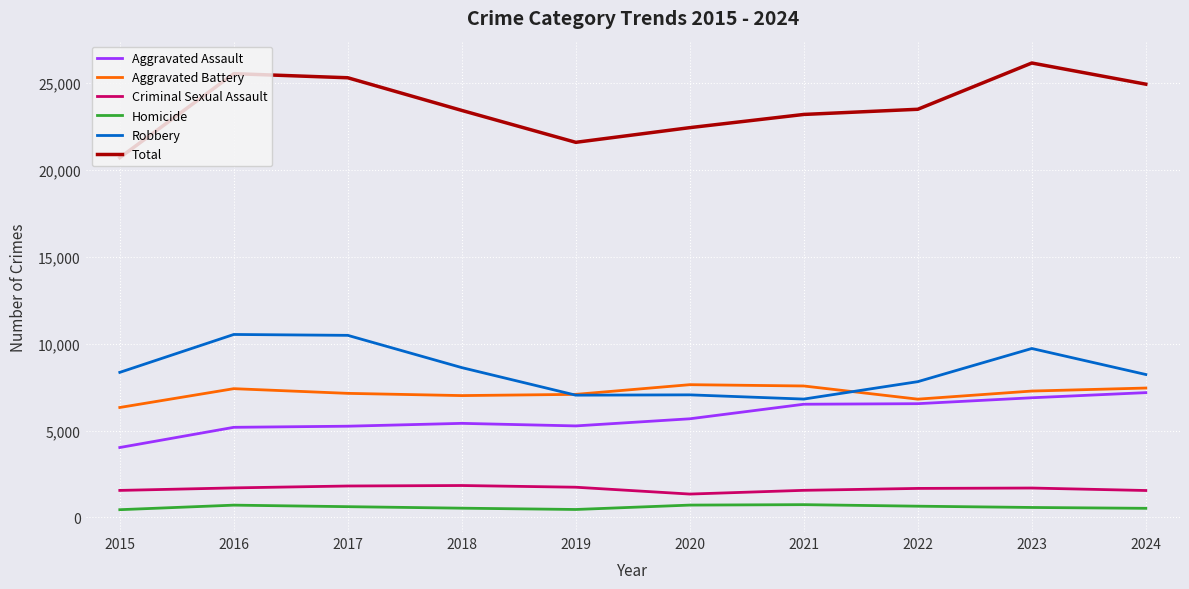

Which series has the largest range (max minus min)?

Total